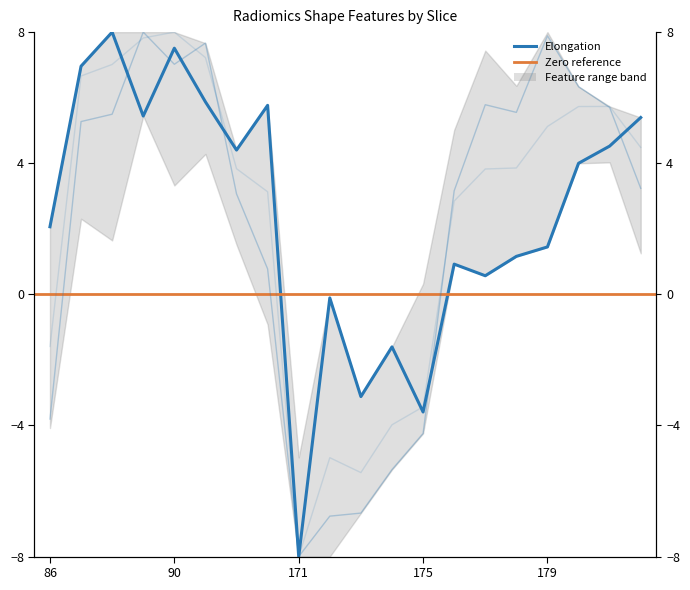

How many data points in Elongation are above 3?

10